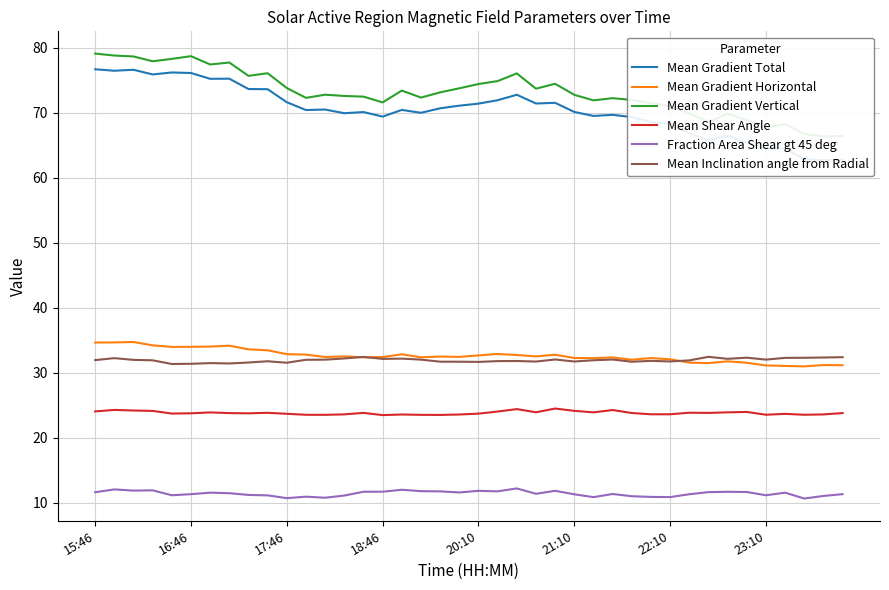

List the series in order of their peak value, highest first.

Mean Gradient Vertical, Mean Gradient Total, Mean Gradient Horizontal, Mean Inclination angle from Radial, Mean Shear Angle, Fraction Area Shear gt 45 deg